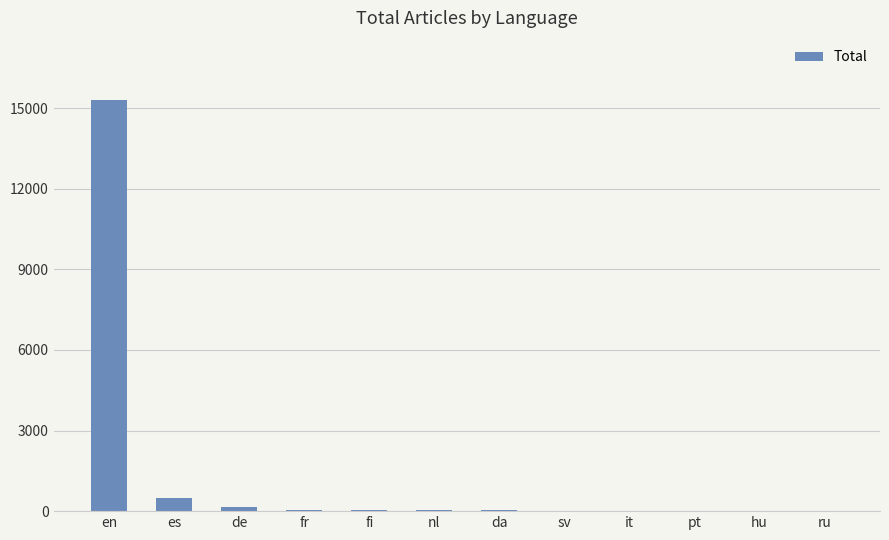

Count the number of categories in the chart.

12